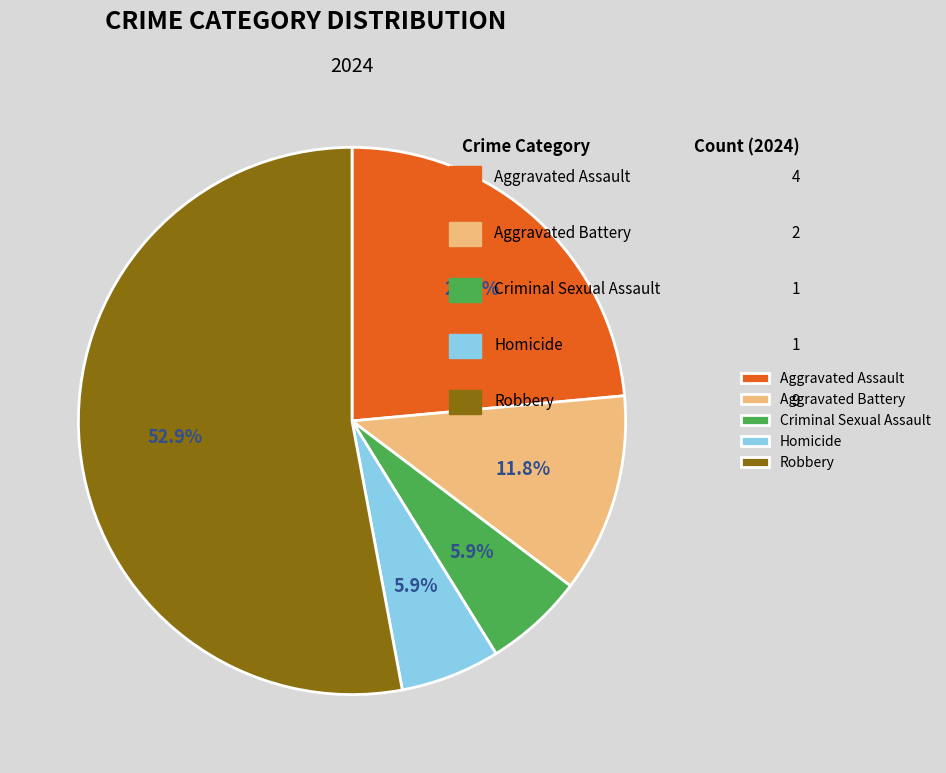

Is Robbery the majority of the pie?

Yes